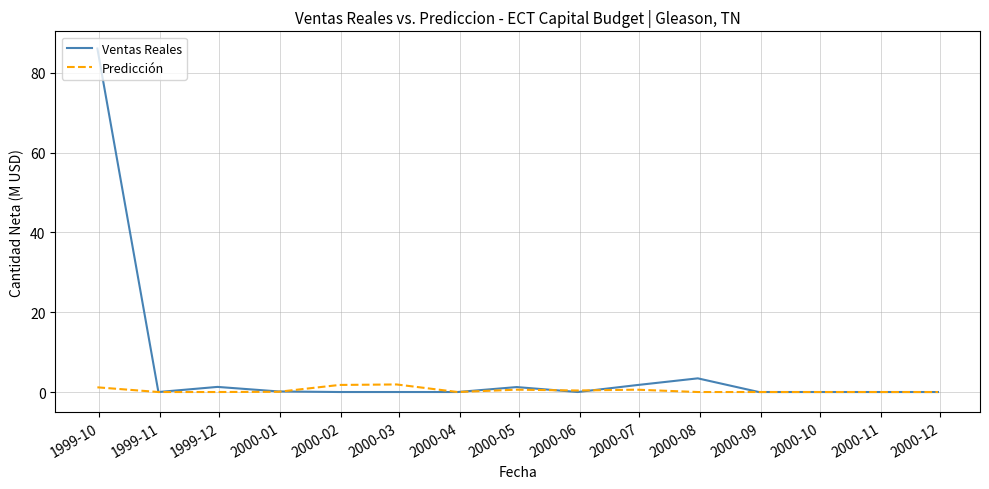

Which series has the largest total across all categories?

Ventas Reales